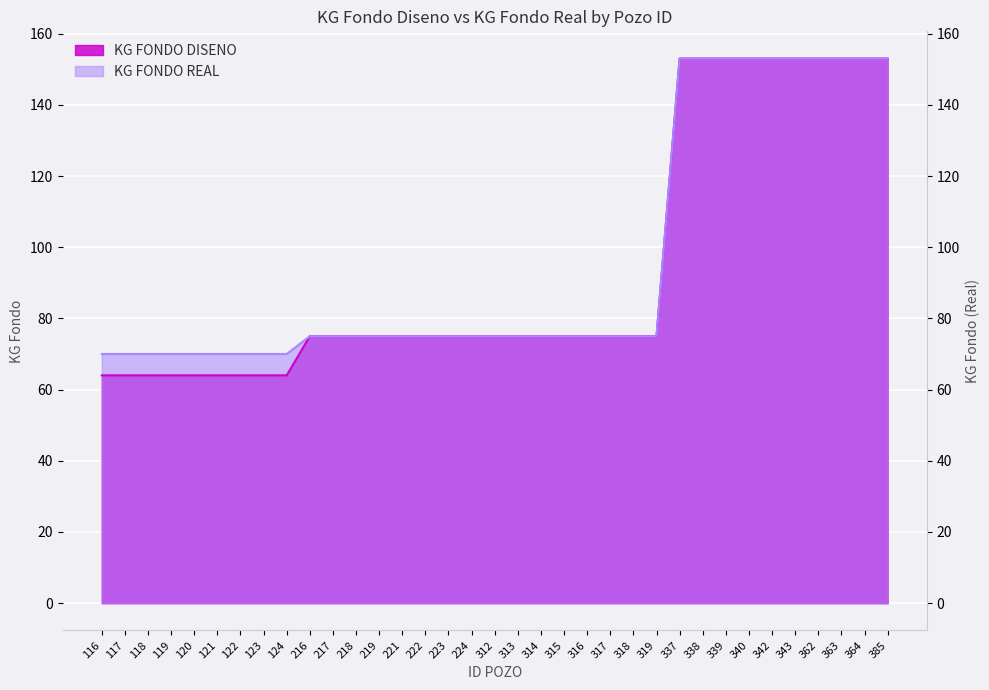

True or false: KG FONDO REAL has more than 0 points higher than both neighbors.

False